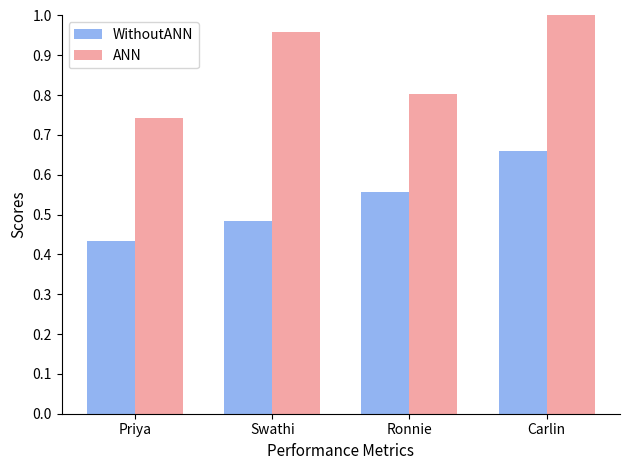

What is the label of the 4th bar from the right?

Priya